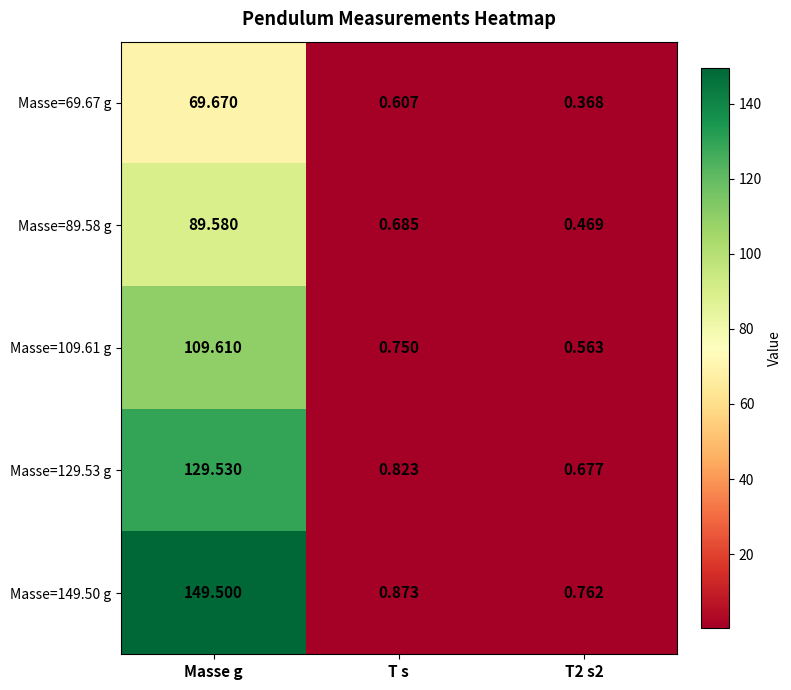

At which label does Masse=149.50 g reach its peak?

Masse g